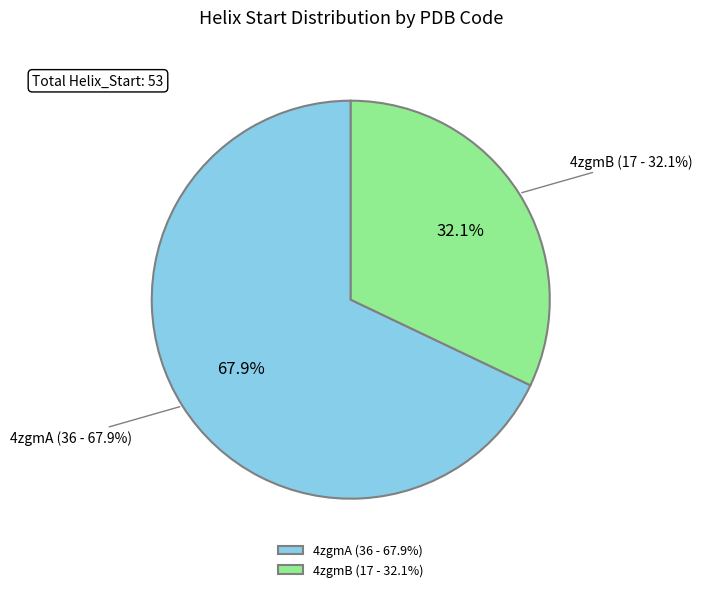

What percentage is the 4zgmA slice, to the nearest percent?

68%